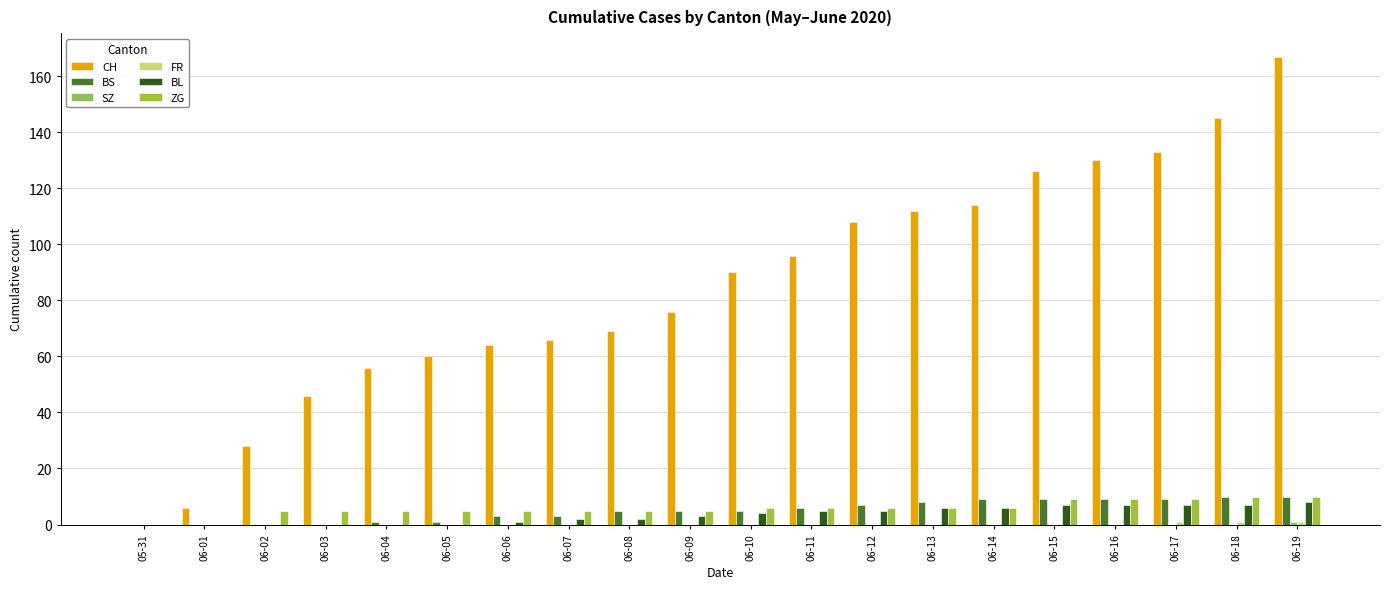

Reading left to right, list all the values displayed in this chart.

CH: 05-31=0	06-01=6	06-02=28	06-03=46	06-04=56	06-05=60	06-06=64	06-07=66	06-08=69	06-09=76	06-10=90	06-11=96	06-12=108	06-13=112	06-14=114	06-15=126	06-16=130	06-17=133	06-18=145	06-19=167
BS: 05-31=0	06-01=0	06-02=0	06-03=0	06-04=1	06-05=1	06-06=3	06-07=3	06-08=5	06-09=5	06-10=5	06-11=6	06-12=7	06-13=8	06-14=9	06-15=9	06-16=9	06-17=9	06-18=10	06-19=10
SZ: 05-31=0	06-01=0	06-02=0	06-03=0	06-04=0	06-05=0	06-06=0	06-07=0	06-08=0	06-09=0	06-10=0	06-11=0	06-12=0	06-13=0	06-14=0	06-15=0	06-16=0	06-17=0	06-18=0	06-19=1
FR: 05-31=0	06-01=0	06-02=0	06-03=0	06-04=0	06-05=0	06-06=0	06-07=0	06-08=0	06-09=0	06-10=0	06-11=0	06-12=0	06-13=0	06-14=0	06-15=0	06-16=0	06-17=1	06-18=1	06-19=1
BL: 05-31=0	06-01=0	06-02=0	06-03=0	06-04=0	06-05=0	06-06=1	06-07=2	06-08=2	06-09=3	06-10=4	06-11=5	06-12=5	06-13=6	06-14=6	06-15=7	06-16=7	06-17=7	06-18=7	06-19=8
ZG: 05-31=0	06-01=0	06-02=5	06-03=5	06-04=5	06-05=5	06-06=5	06-07=5	06-08=5	06-09=5	06-10=6	06-11=6	06-12=6	06-13=6	06-14=6	06-15=9	06-16=9	06-17=9	06-18=10	06-19=10